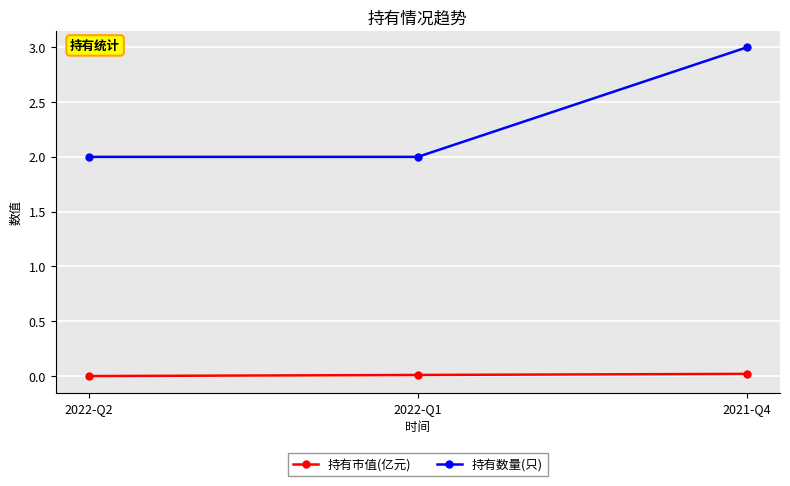

Which series has the largest range (max minus min)?

持有数量(只)